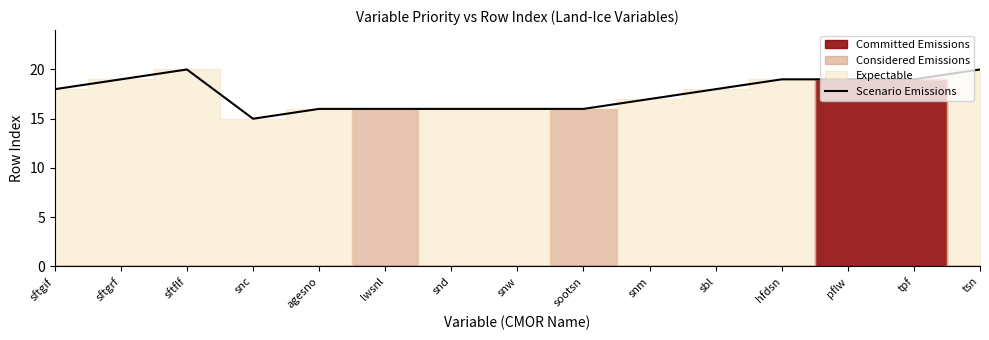

True or false: there are more than 2 points higher than both neighbors.

False